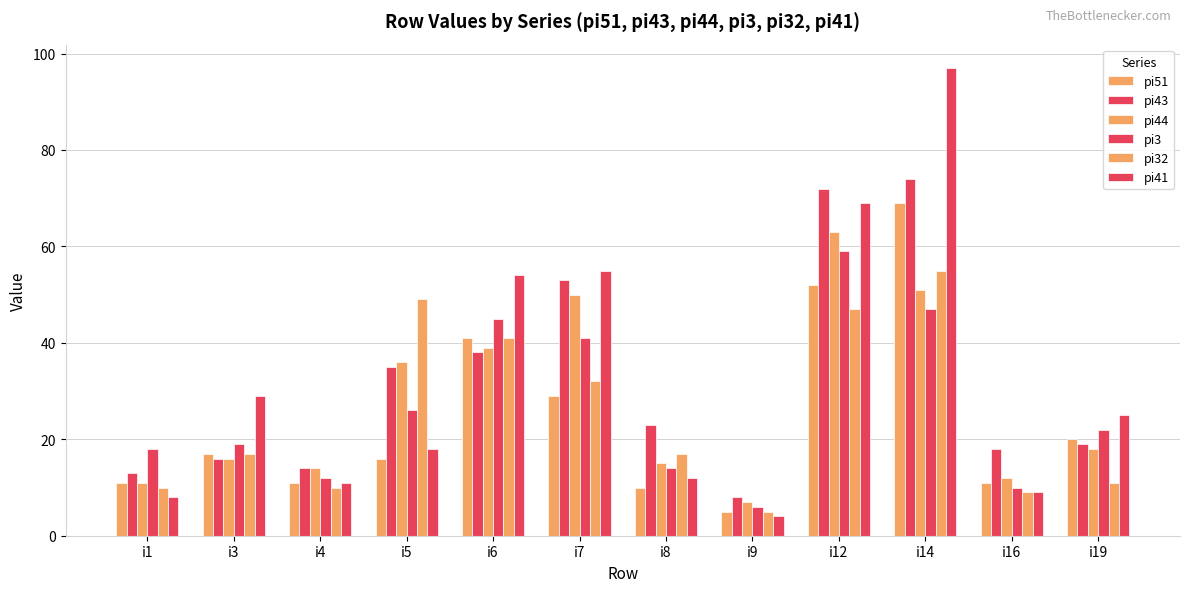

How many bars are there in total?

72